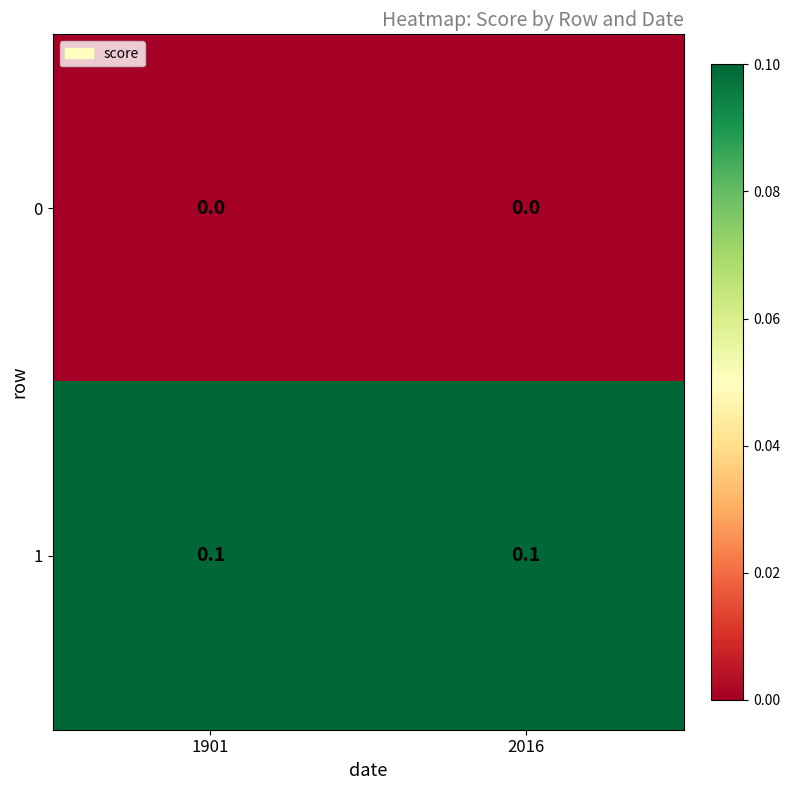

At 1901, list the series in order from smallest to largest.

0, 1